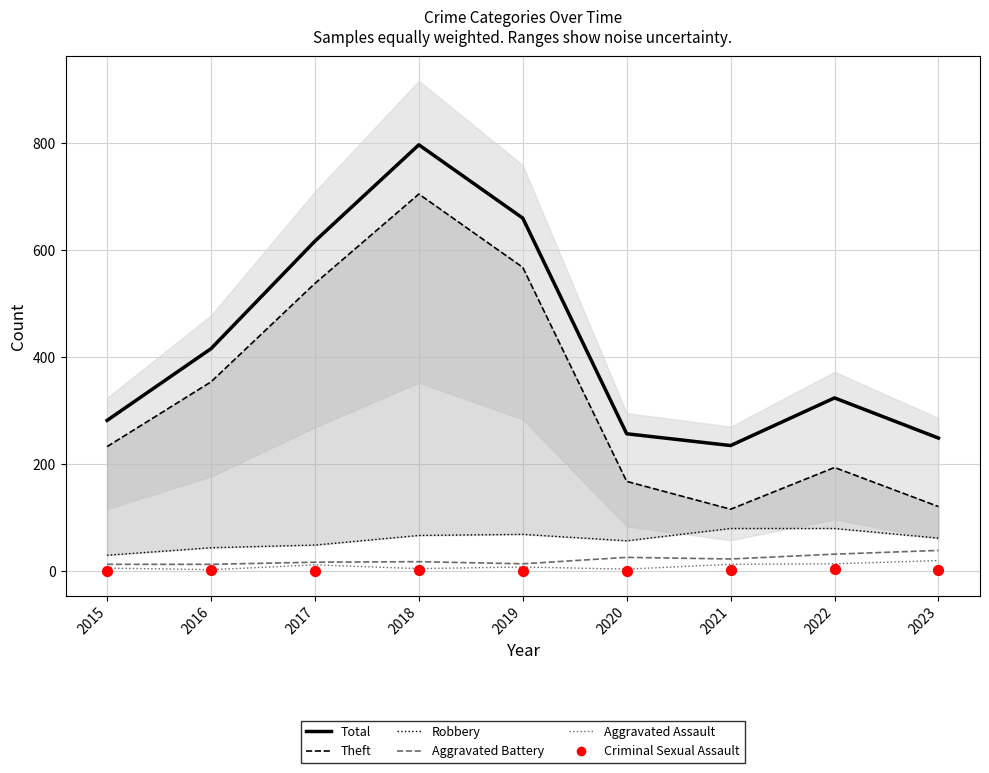

Which series reaches the maximum Y coordinate?

Total